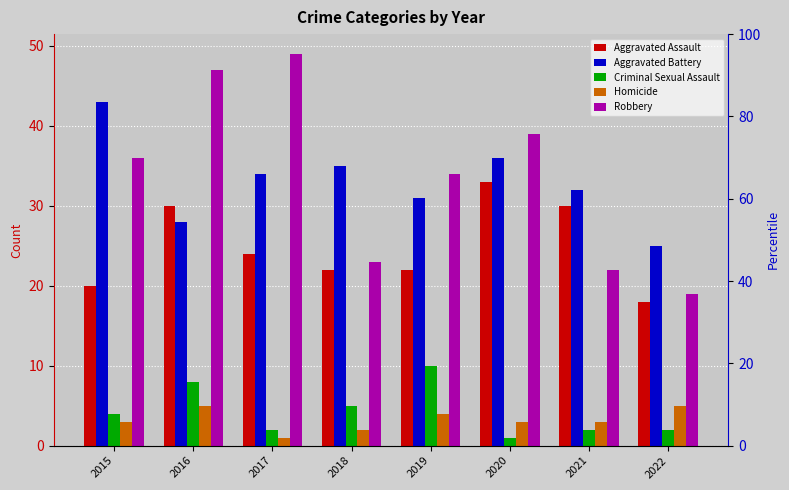

Between 2016 and 2018, which series saw the biggest shift?

Robbery